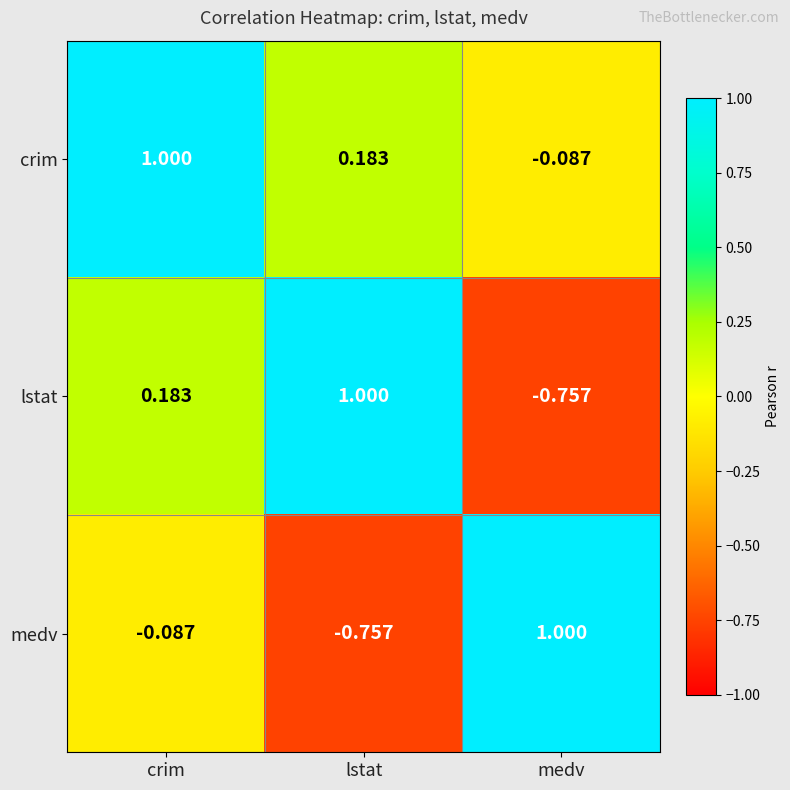

At which label does medv reach its minimum?

lstat